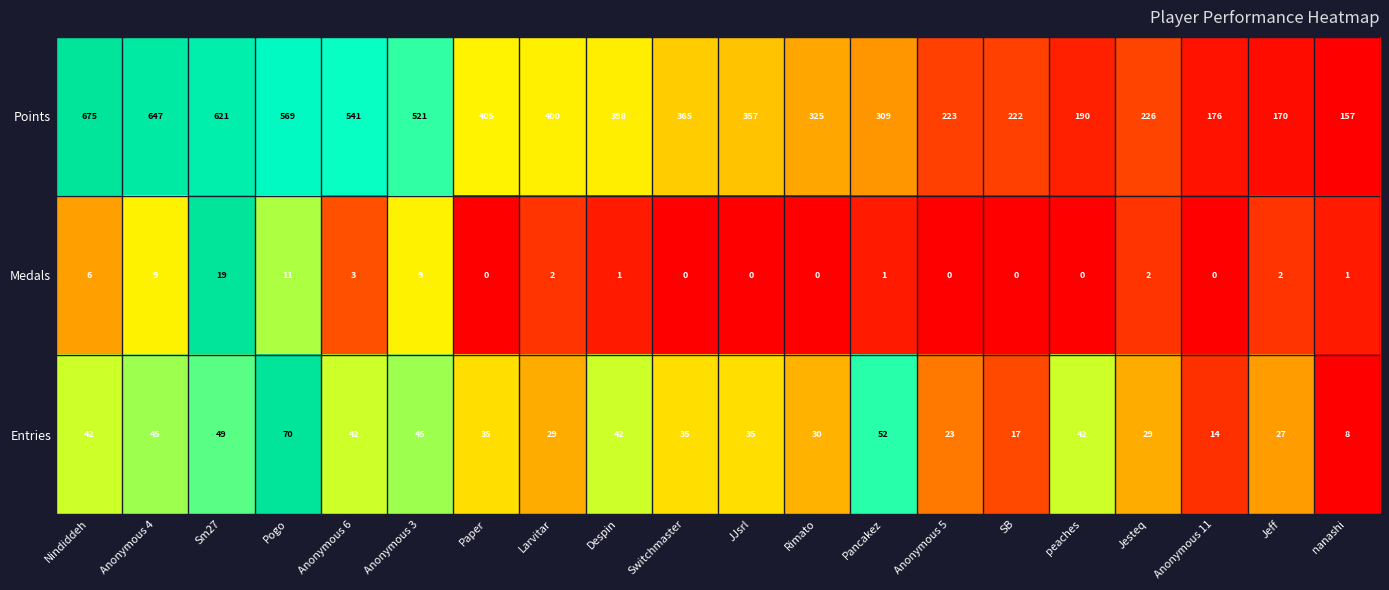

At which category is the sum across all series the highest?

Nindiddeh